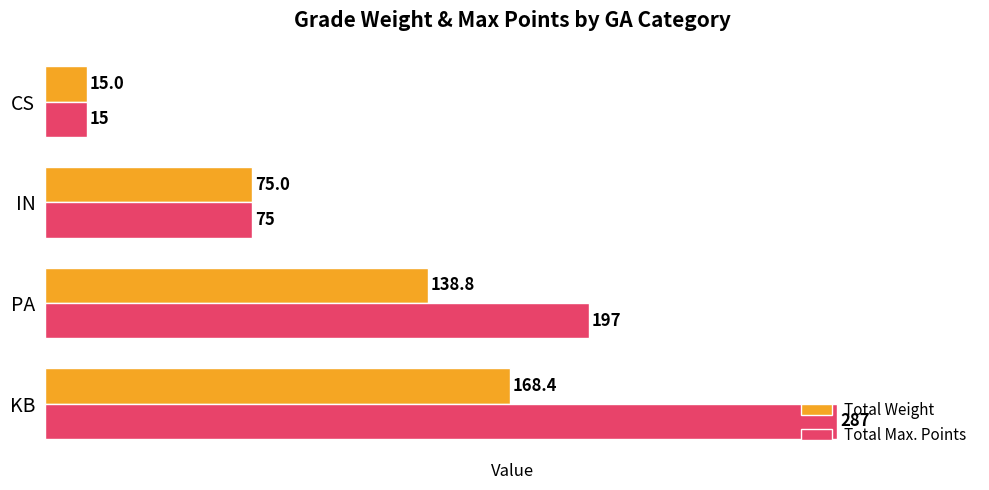

Which series has the largest total across all categories?

Total Max. Points